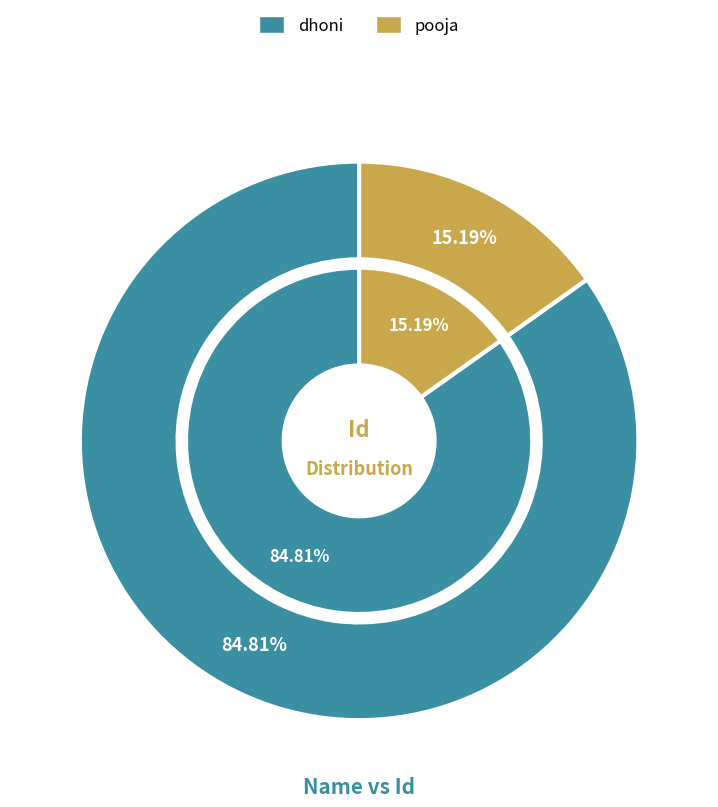

Does pooja represent more than half of the total?

No